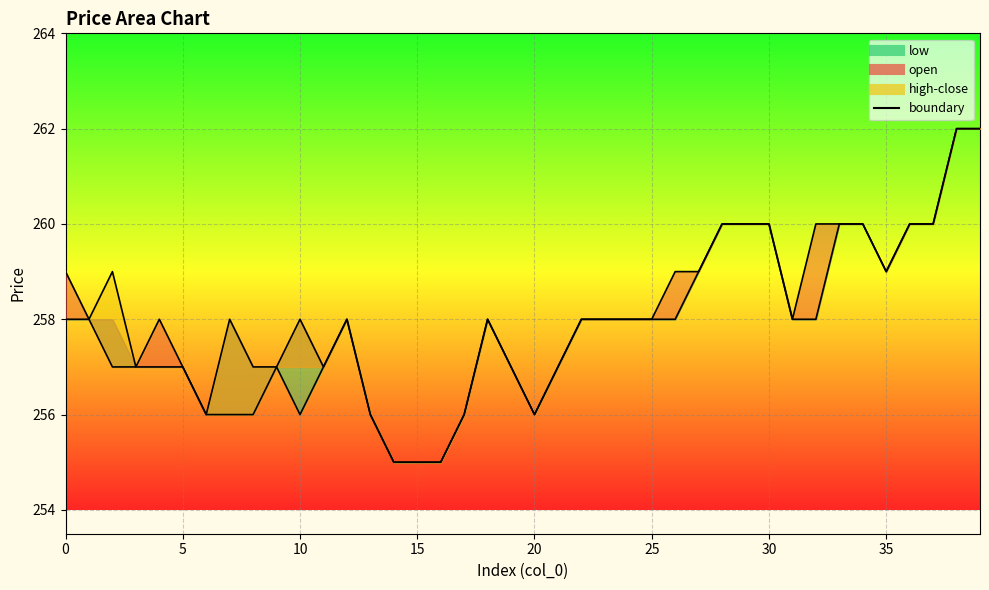

True or false: high and low_line intersect in this chart.

False